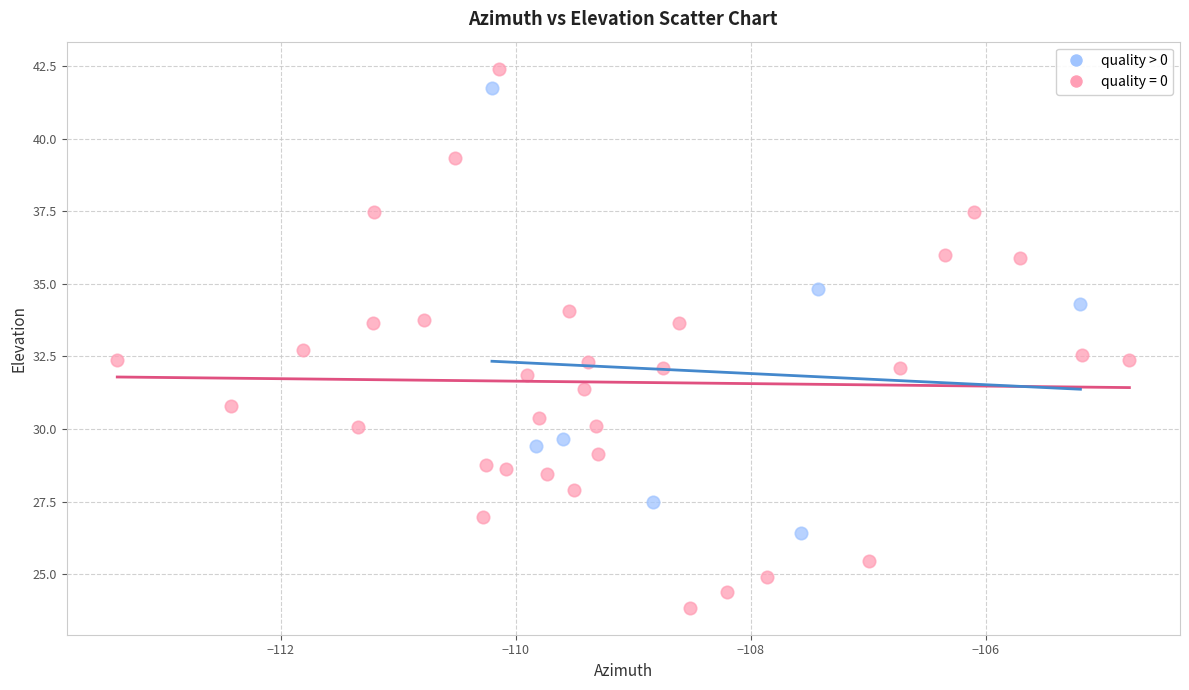

Which series reaches the minimum Y coordinate?

quality = 0